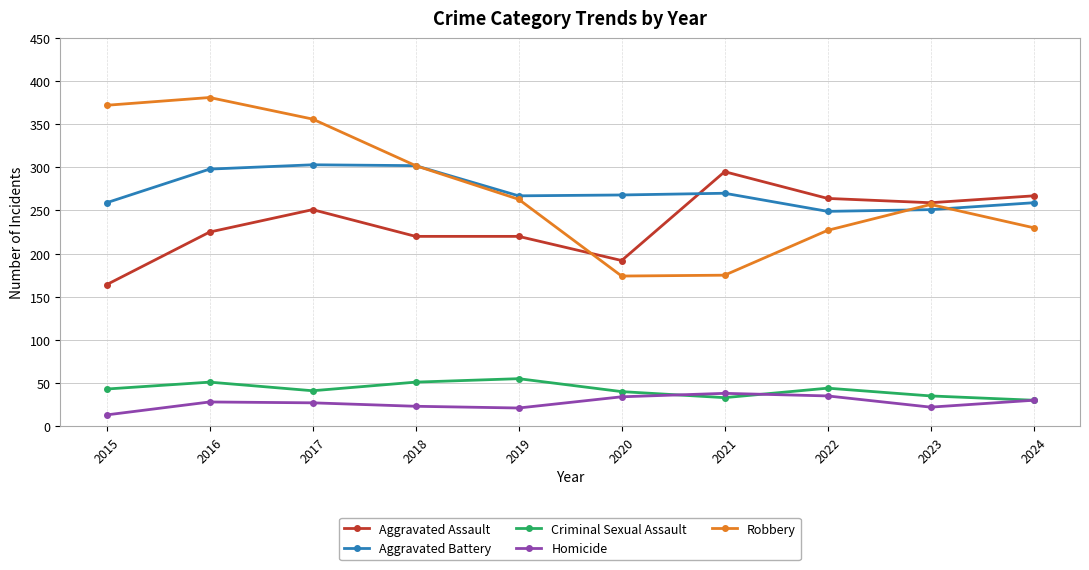

What is the value of the Criminal Sexual Assault point at the 5th from the left?

55